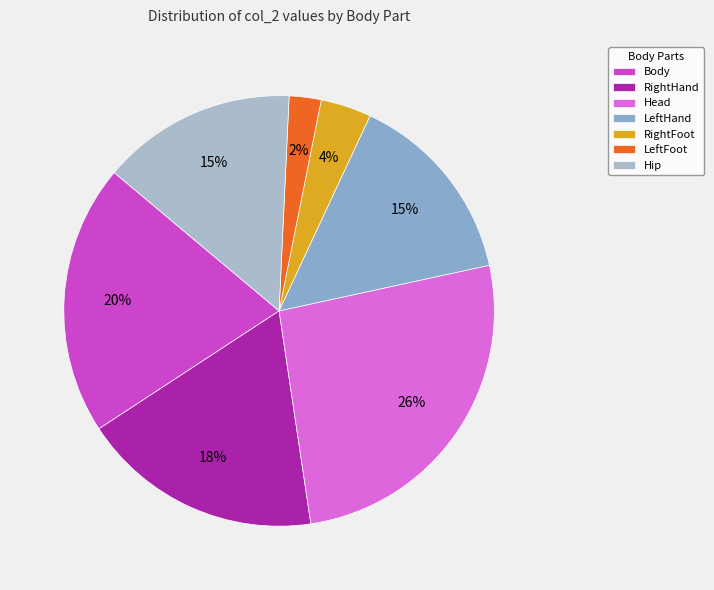

To the nearest percent, what is the difference between the Body and RightFoot slice percentages?

17%